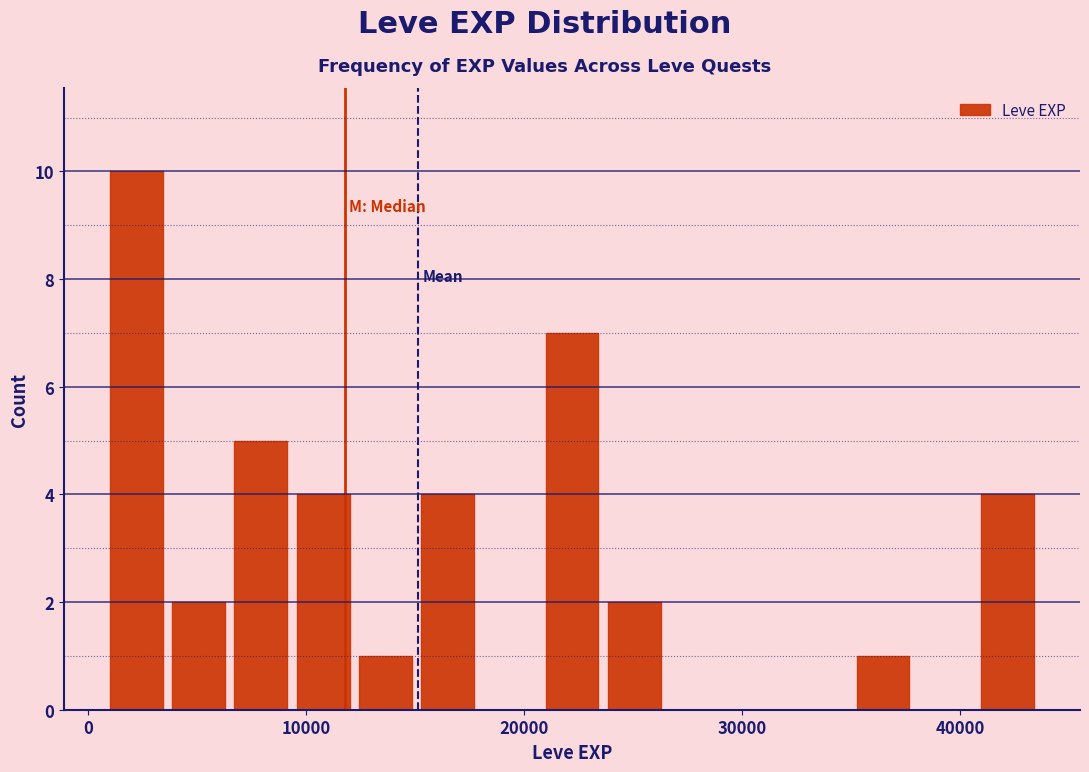

Read against the x-axis, roughly where is the centre of the tallest bar?

2000